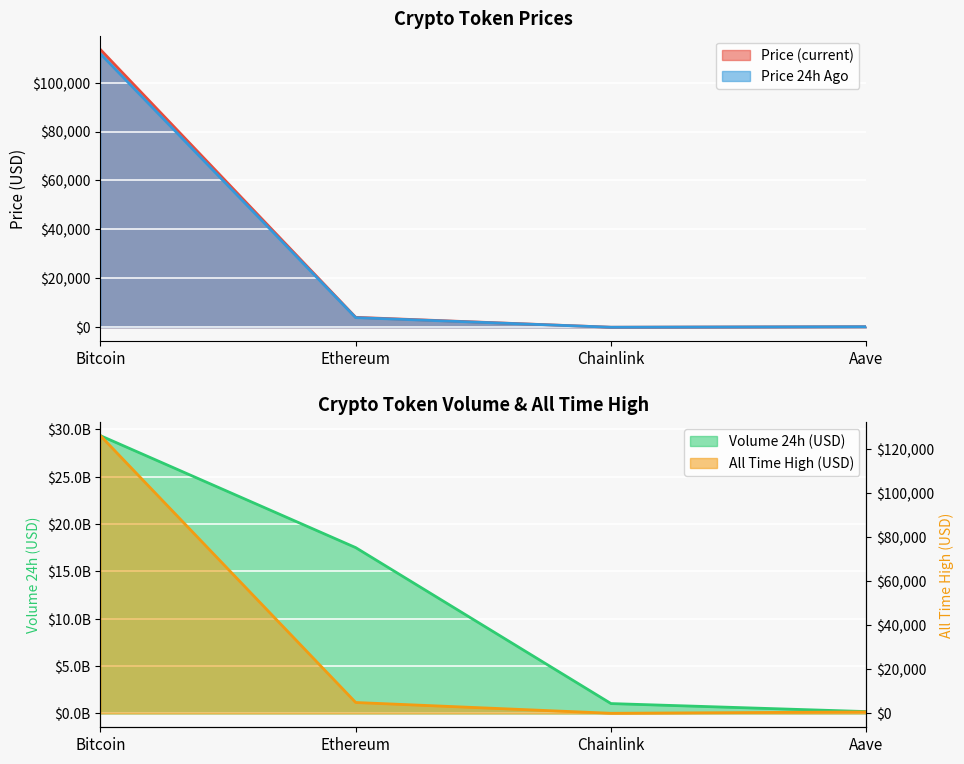

Which series has the largest range (max minus min)?

volume24h